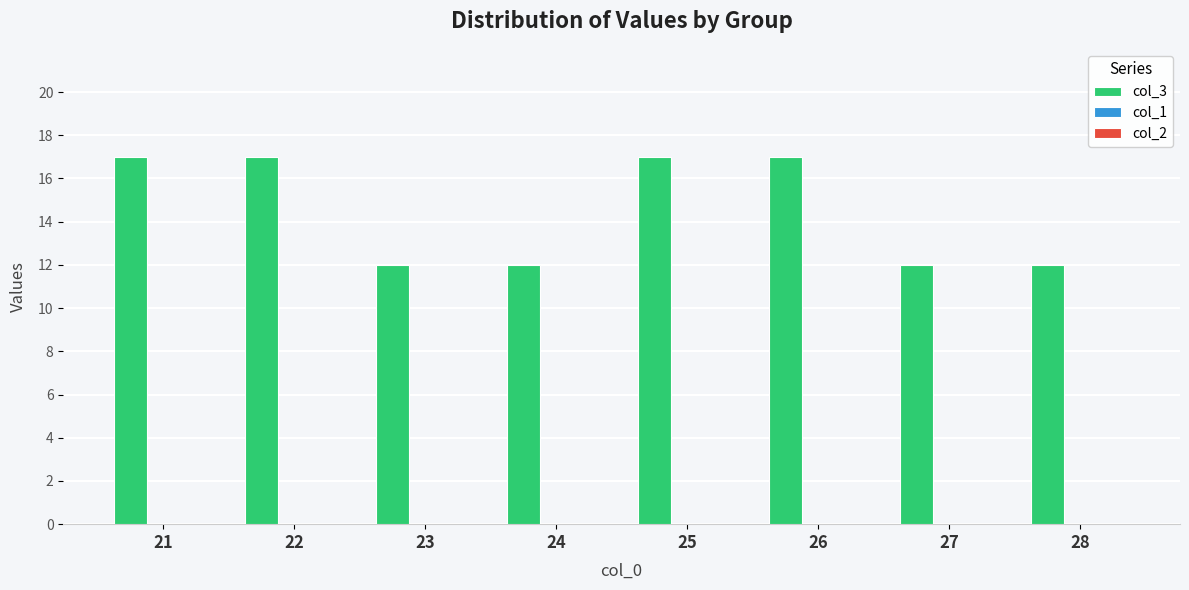

What is the difference between the second highest and second lowest values?

5